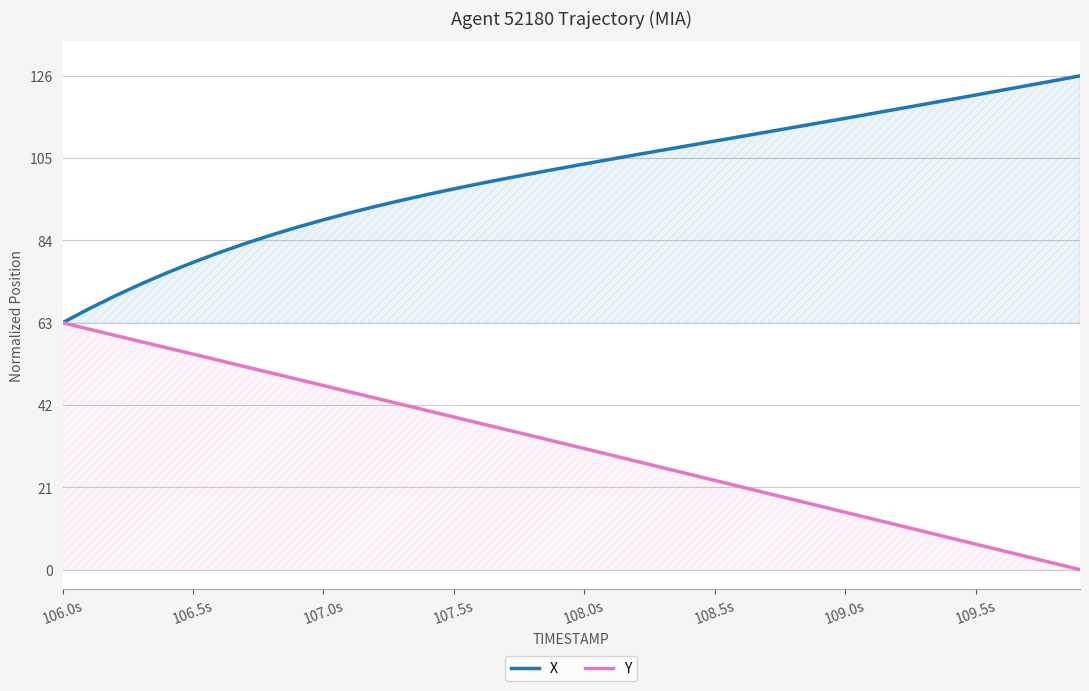

Which category has the lowest value in the X series?

106.0s